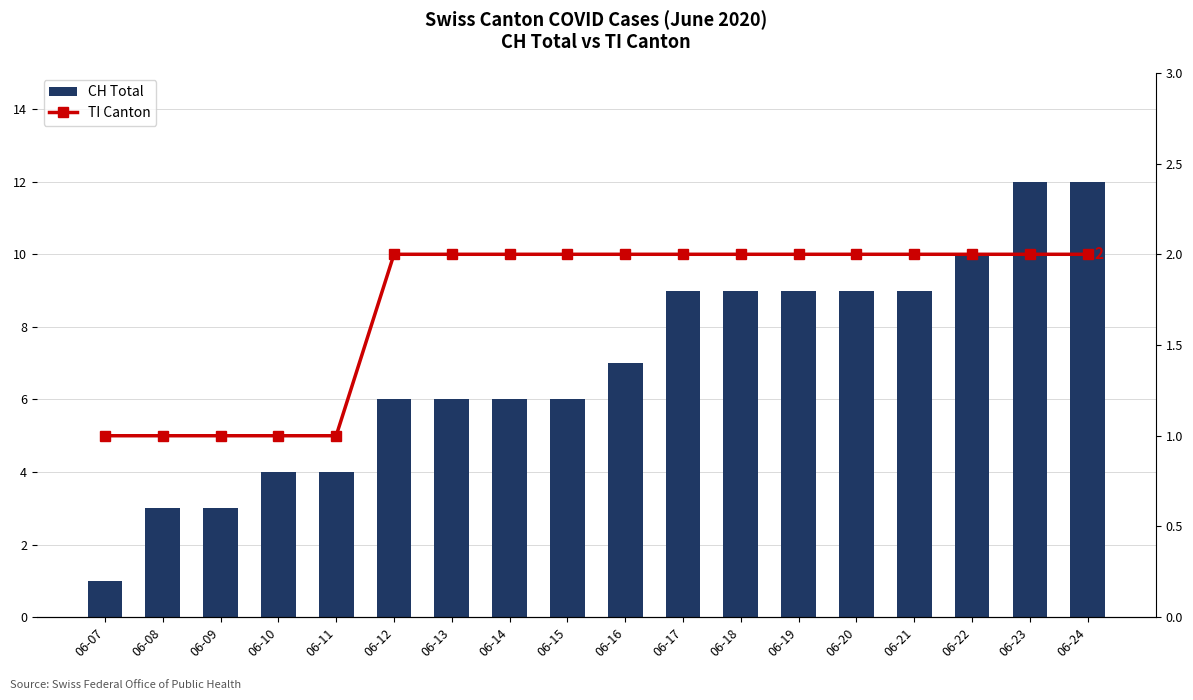

The CH Total series shows 3 at 06-16. True or false?

False